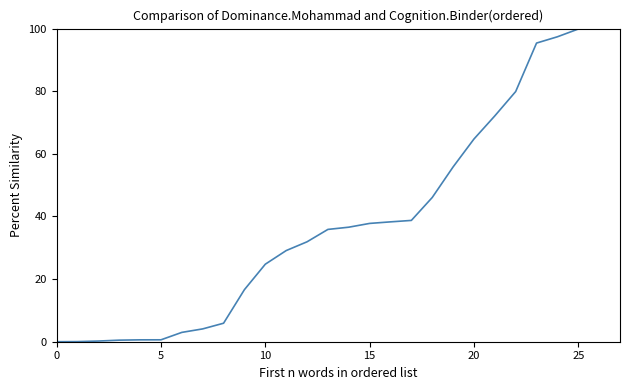

What is the difference between the maximum and minimum values?

100.0